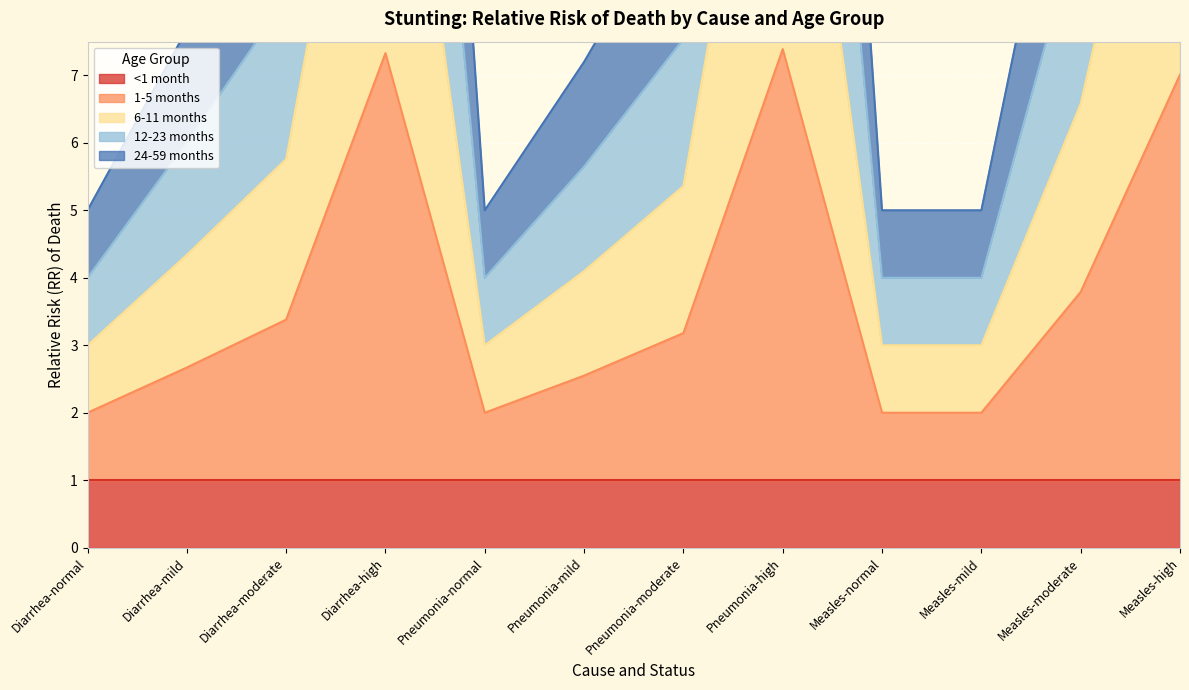

Is it true that 24-59 months equals 7.2 at Pneumonia-mild?

True